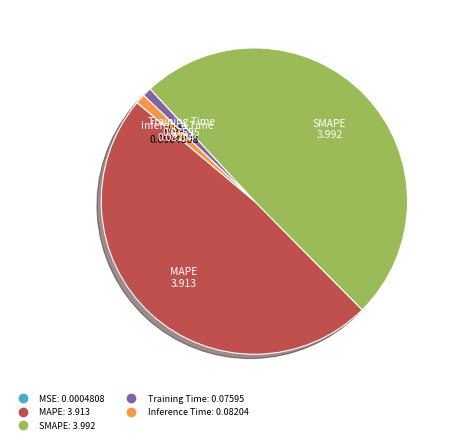

Which has a higher value, SMAPE or Inference Time?

SMAPE